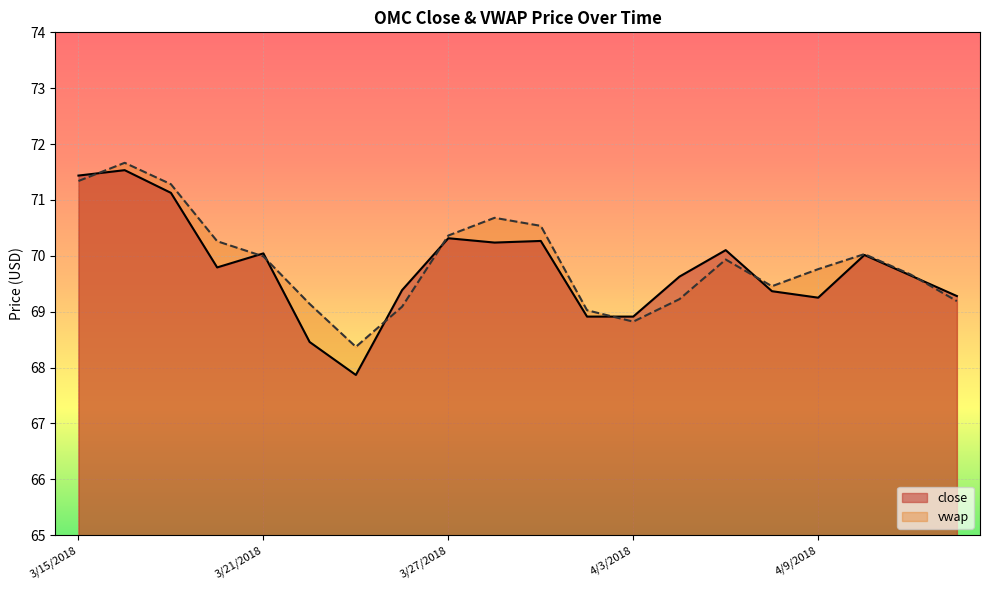

Which series has the largest total across all categories?

vwap